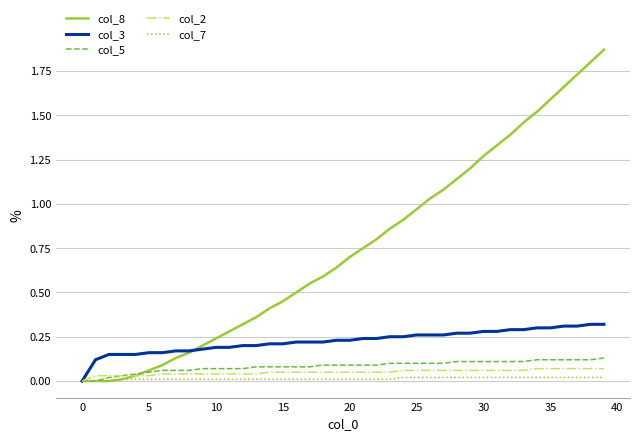

Which series has the widest spread of values?

col_8